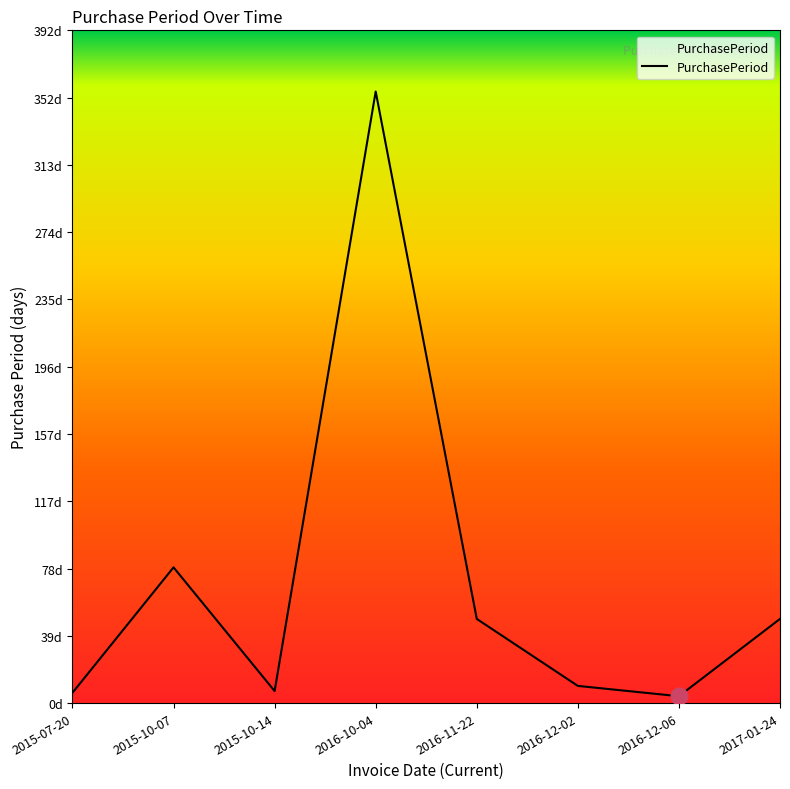

Is this an area chart (filled region under the line)?

No